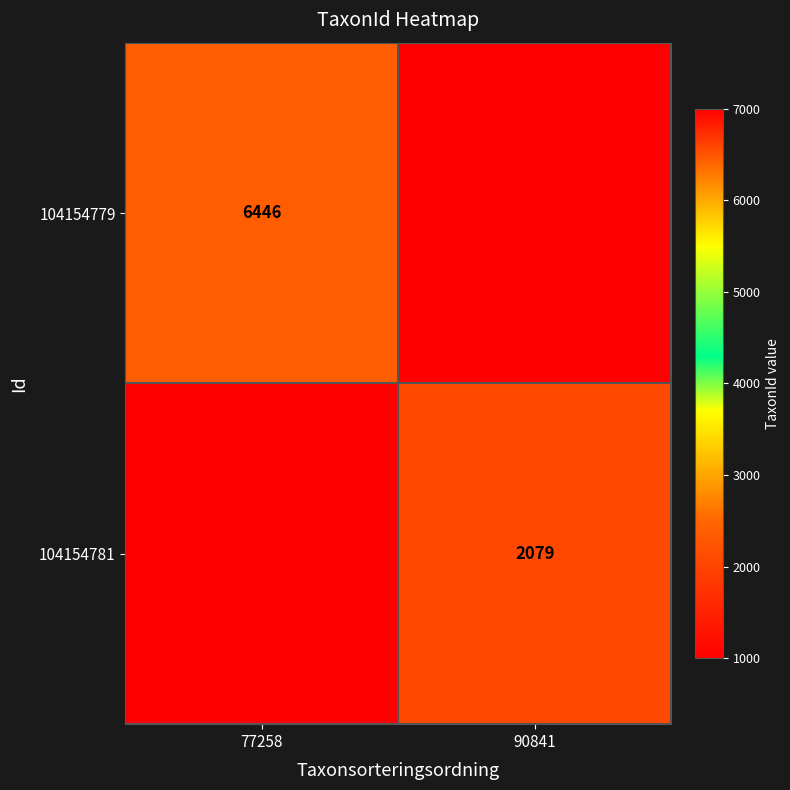

The 104154779 series shows 3991 at 77258. True or false?

False